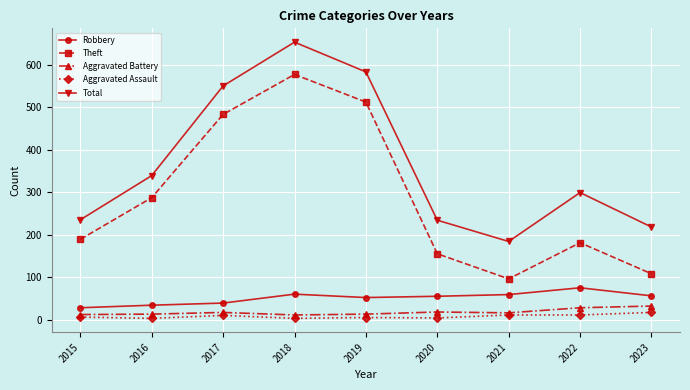

What is the total value across all series at 2023?

431